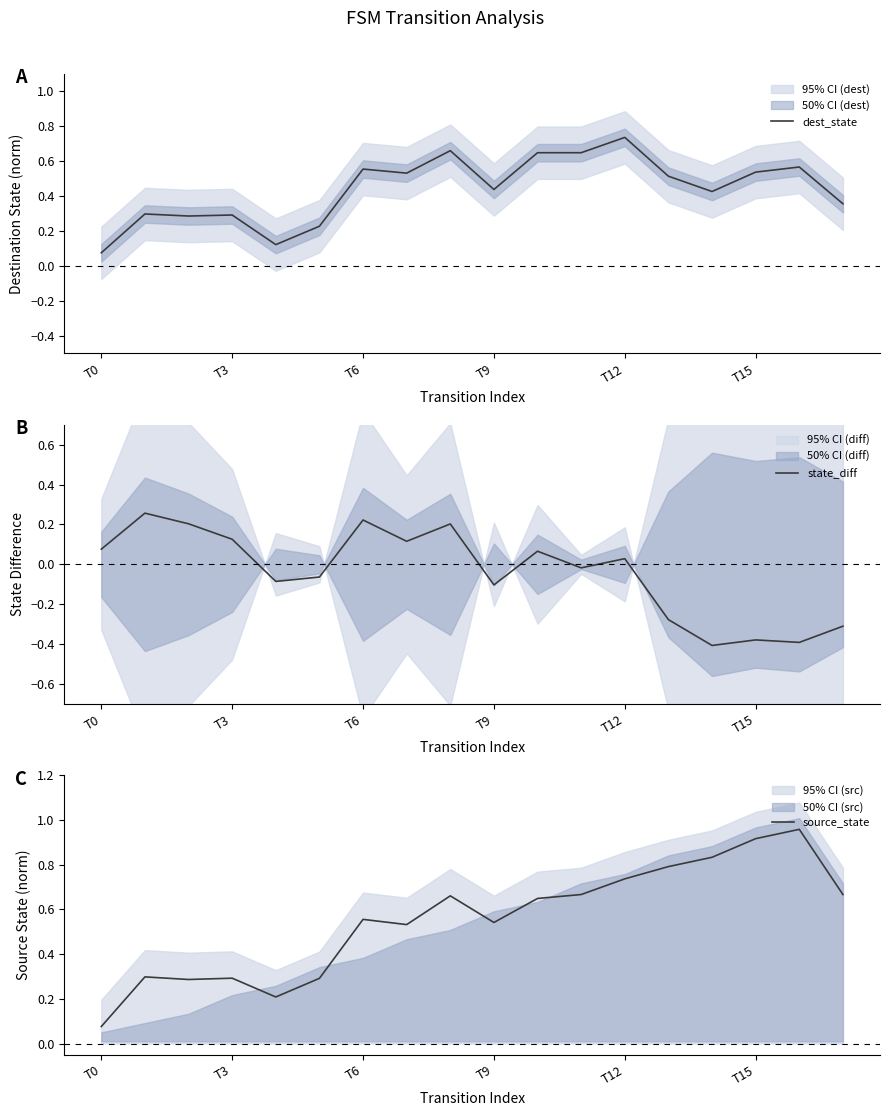

What is the approximate value of source_state at 7?

0.5